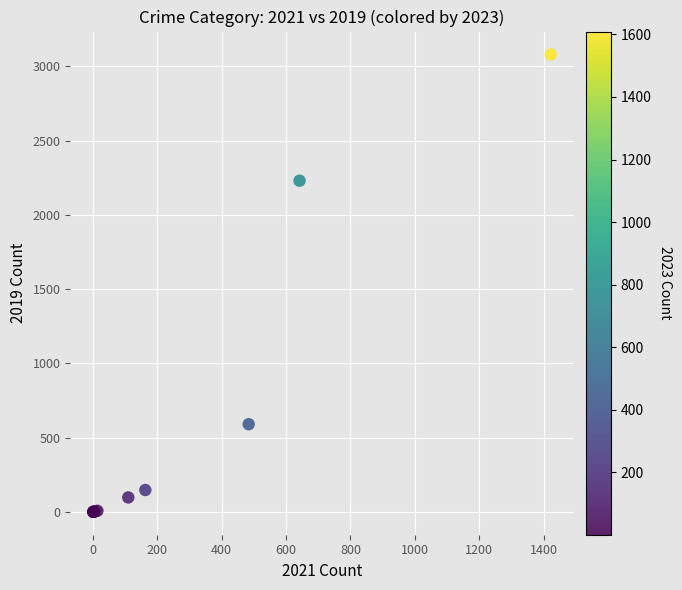

What Y value in the scatter plot is closest to 1540?

2230